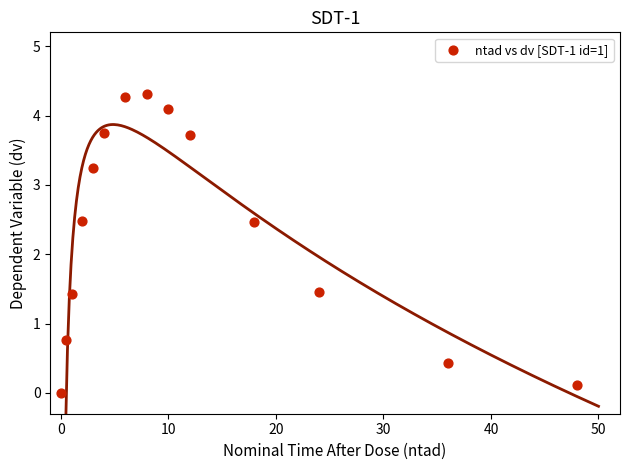

What is the range of Y values (max minus min)?

4.3